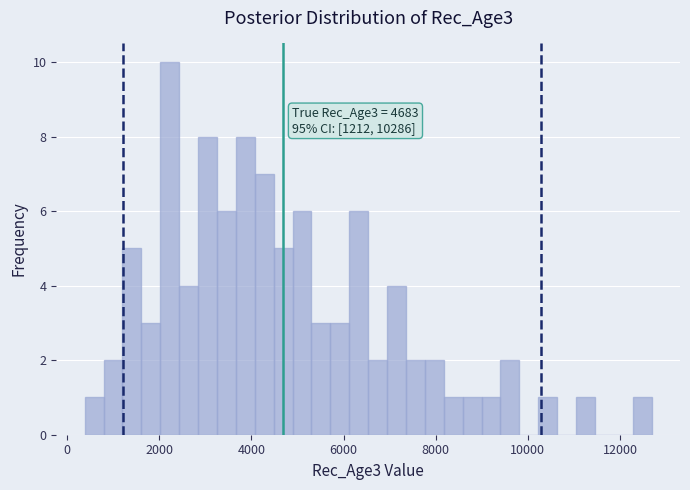

Around what value on the x-axis is the tallest bar? Give the approximate position of its centre, as read against the axis.

2200